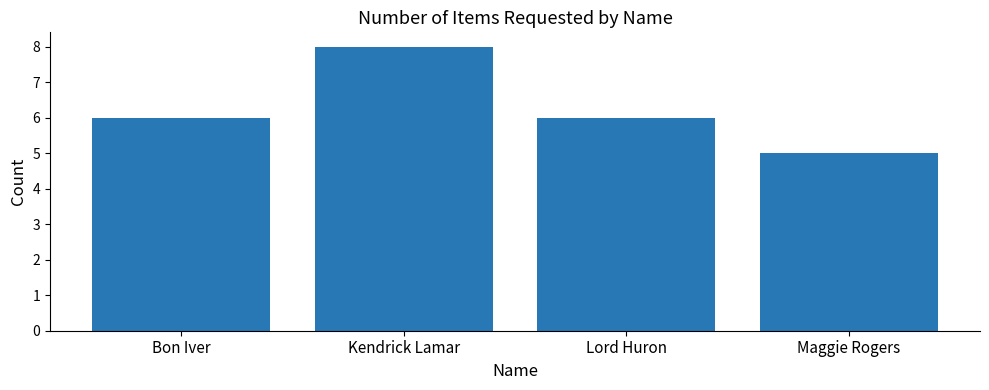

What is the sum of the values at Maggie Rogers and Bon Iver?

11